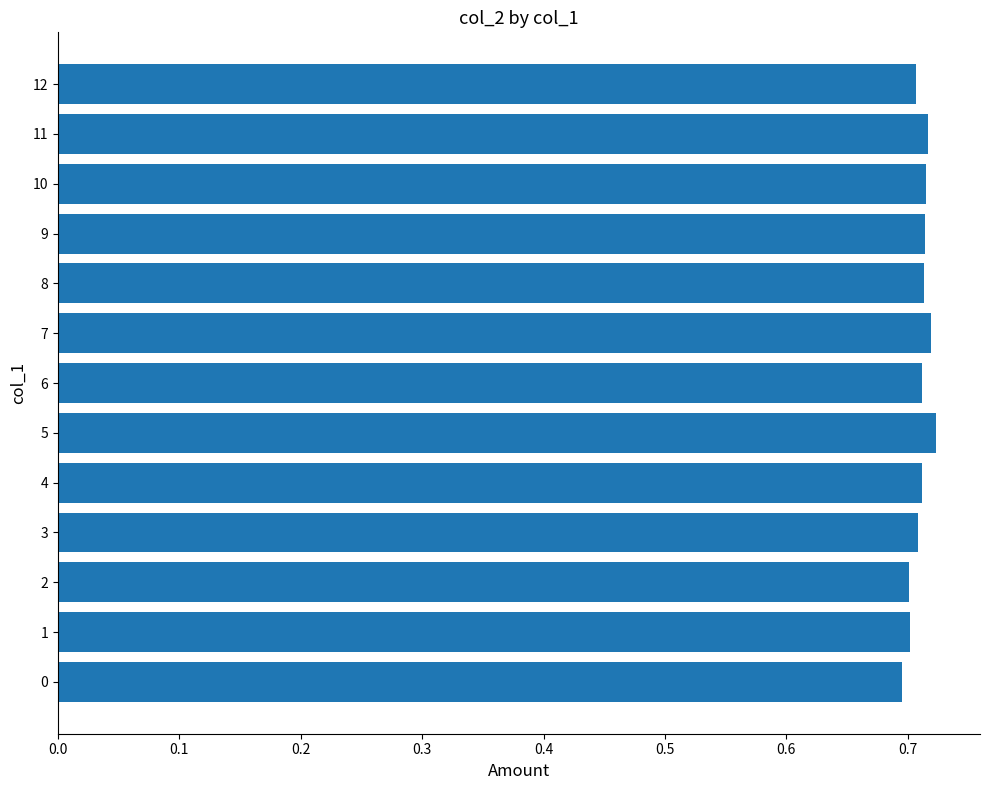

Between 0 and 11, which is larger?

11